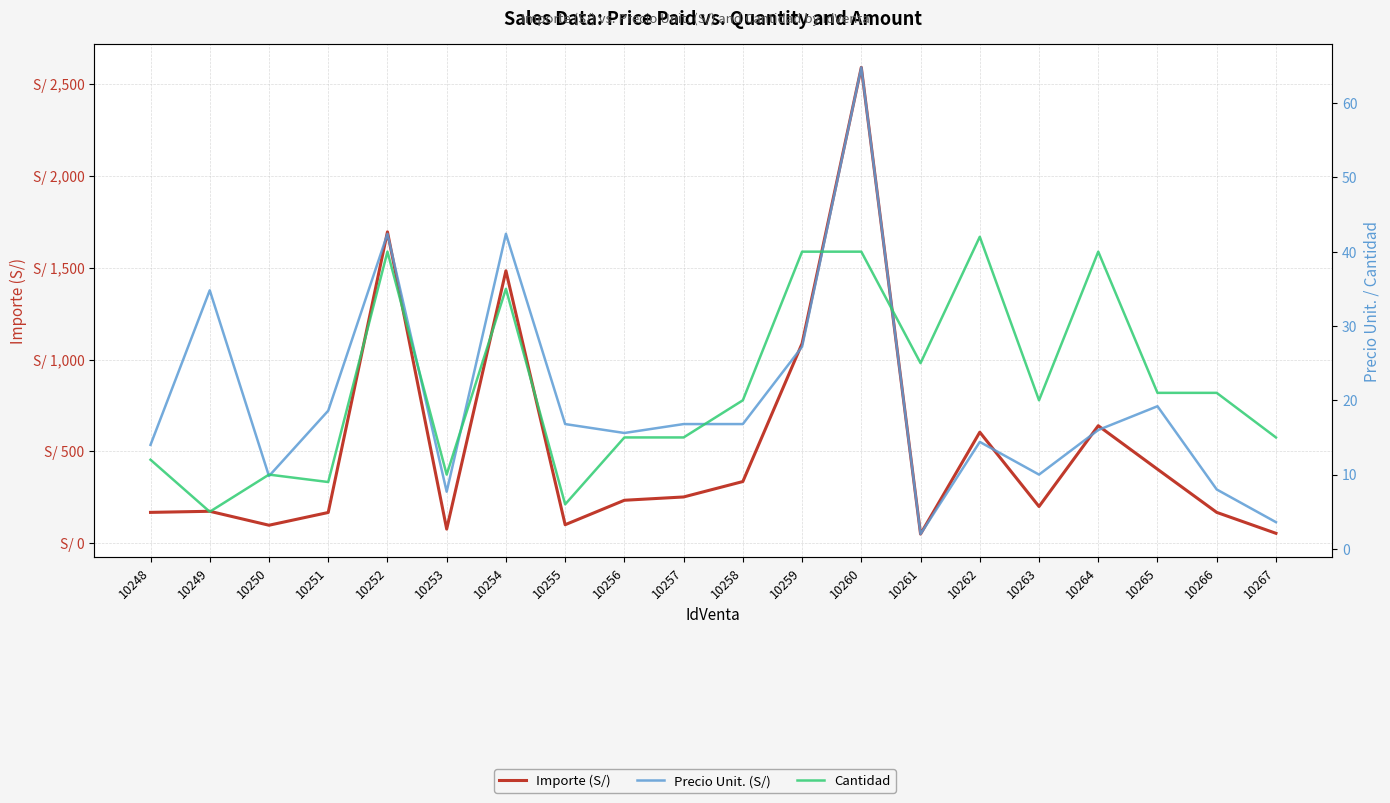

The value of Precio Unit. (S/) at 10261 is 3.6. True or false?

False